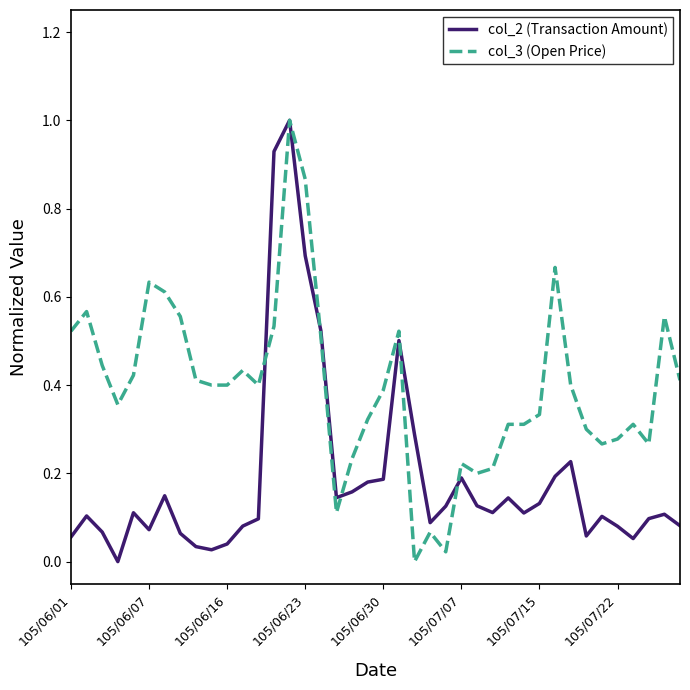

What is the maximum value shown in the chart?

1.0